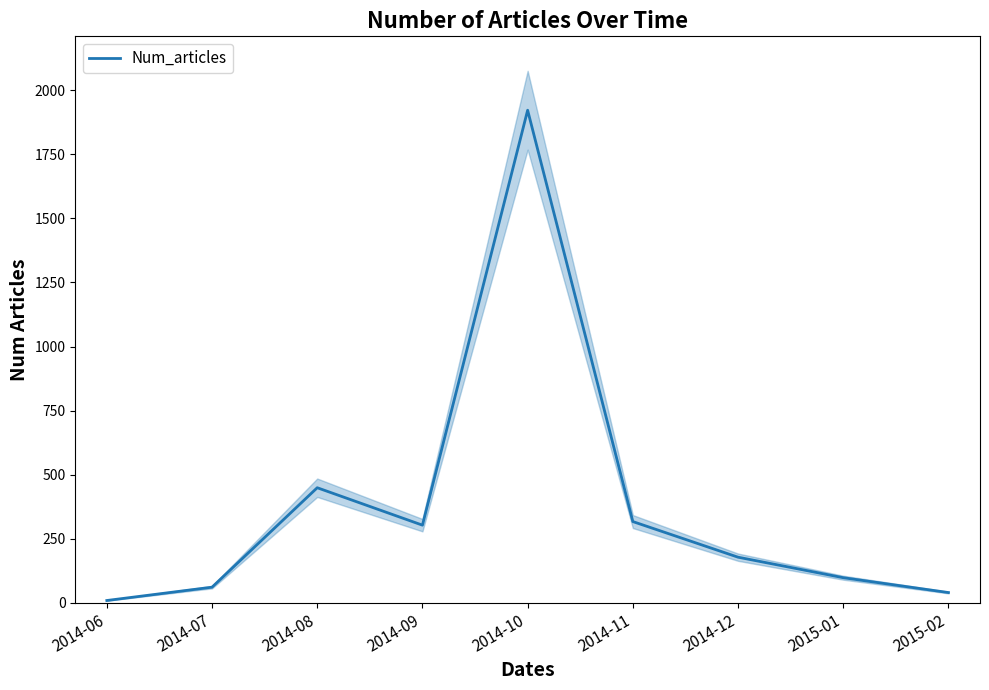

What position from the left is 2015-01?

8